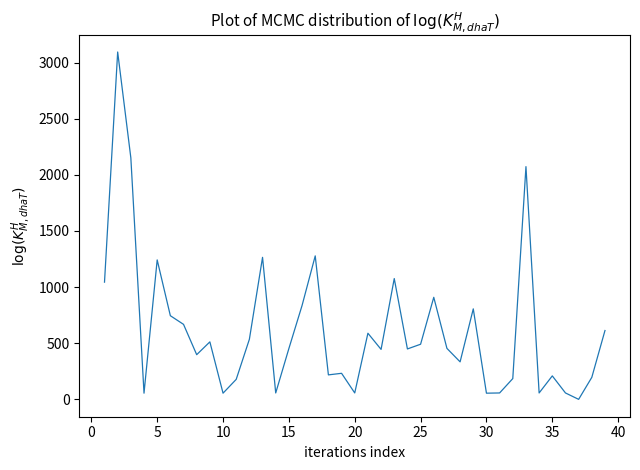

What is the difference between the second highest and second lowest values?

2096